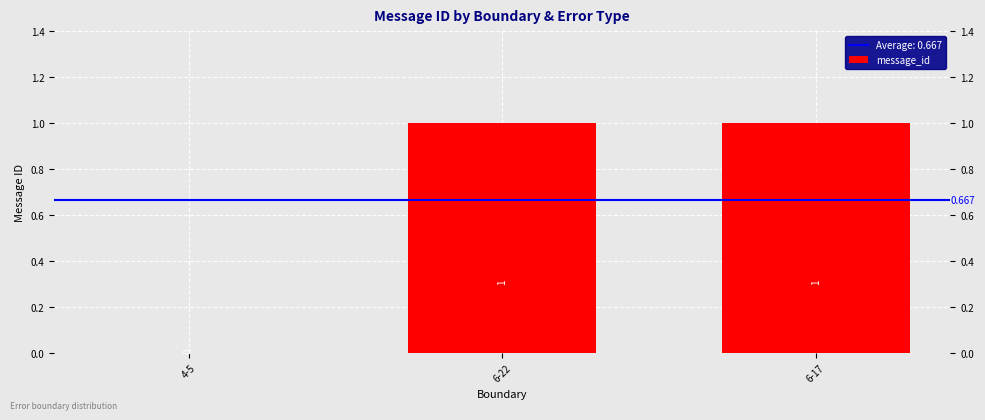

What is the label of the 3rd bar from the left?

6-17